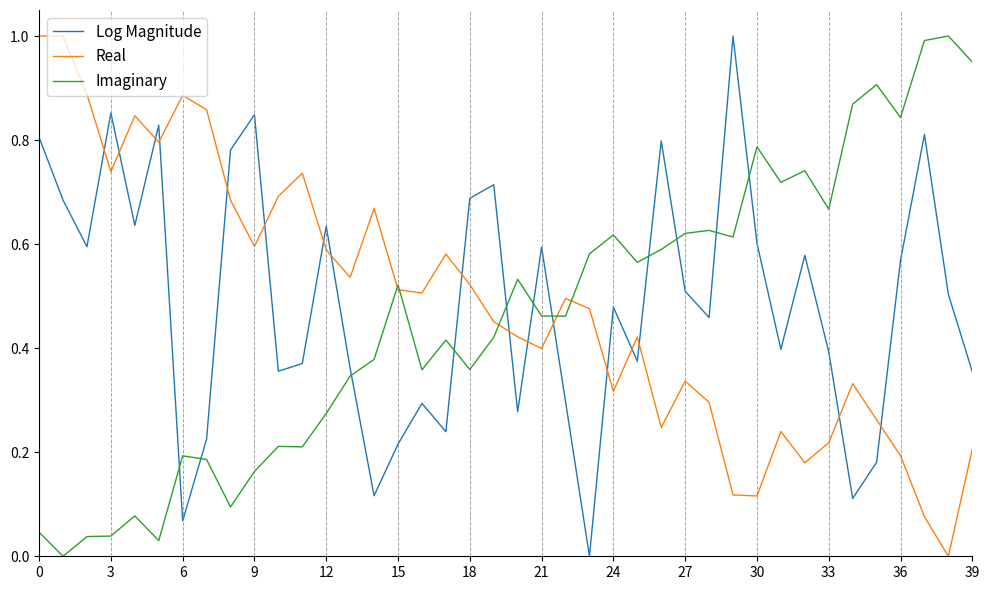

After their last crossing, which series has the higher values: Log Magnitude or Imaginary?

Imaginary